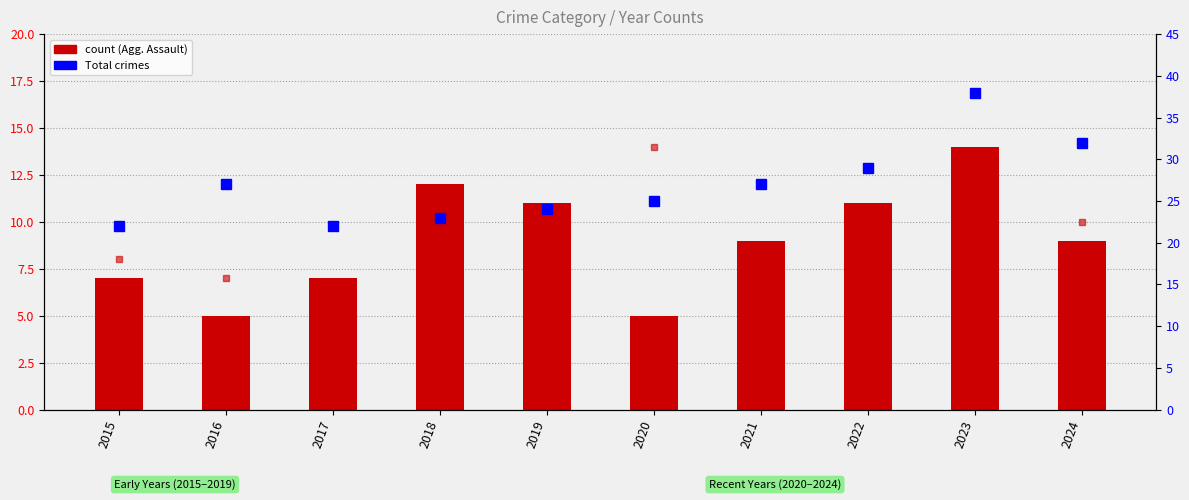

Are the bars grouped side by side (vs. stacked)?

Yes